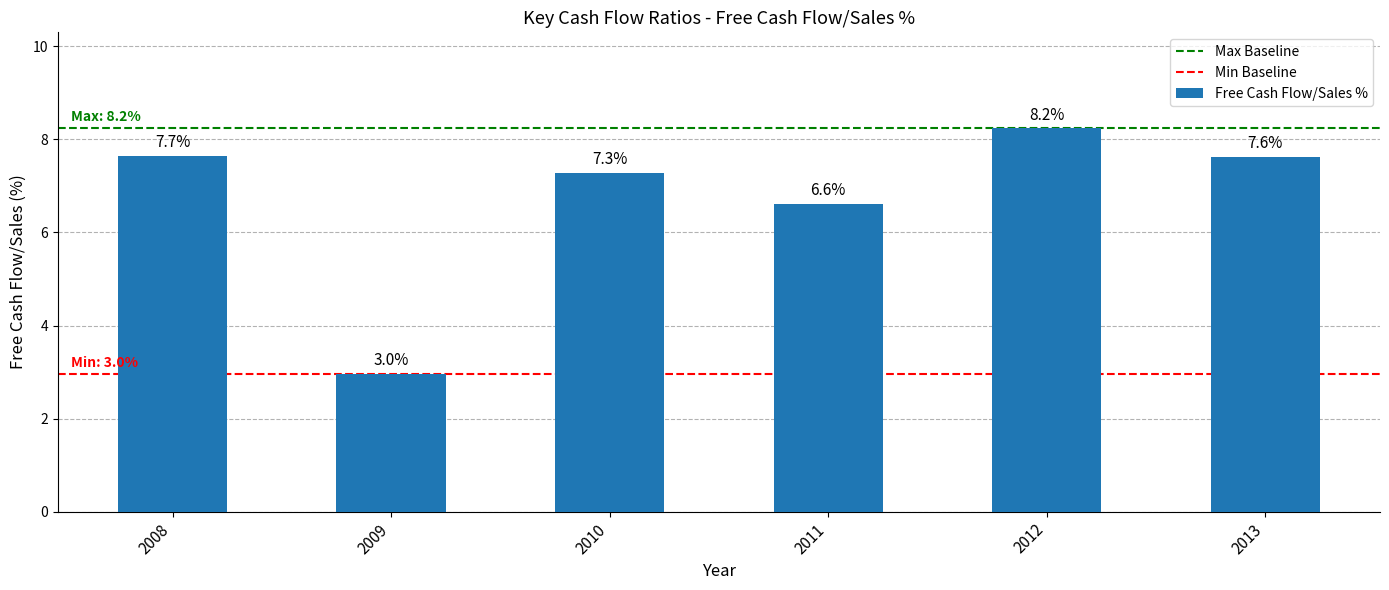

Reading left to right, extract all data points from this chart.

7.7	3.0	7.3	6.6	8.2	7.6